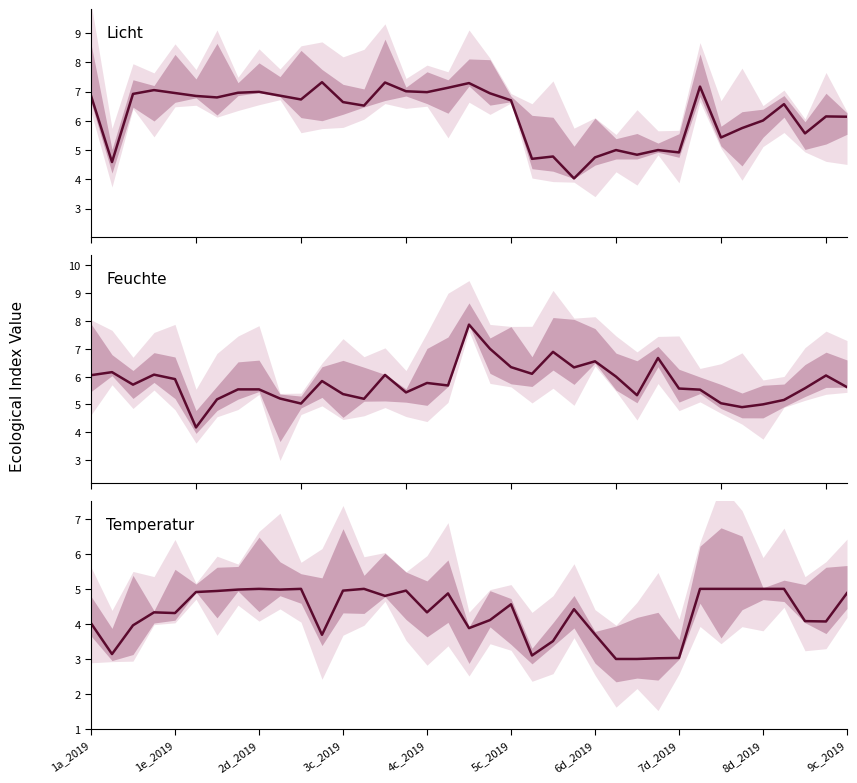

What is the total value across all series at 21?

13.9